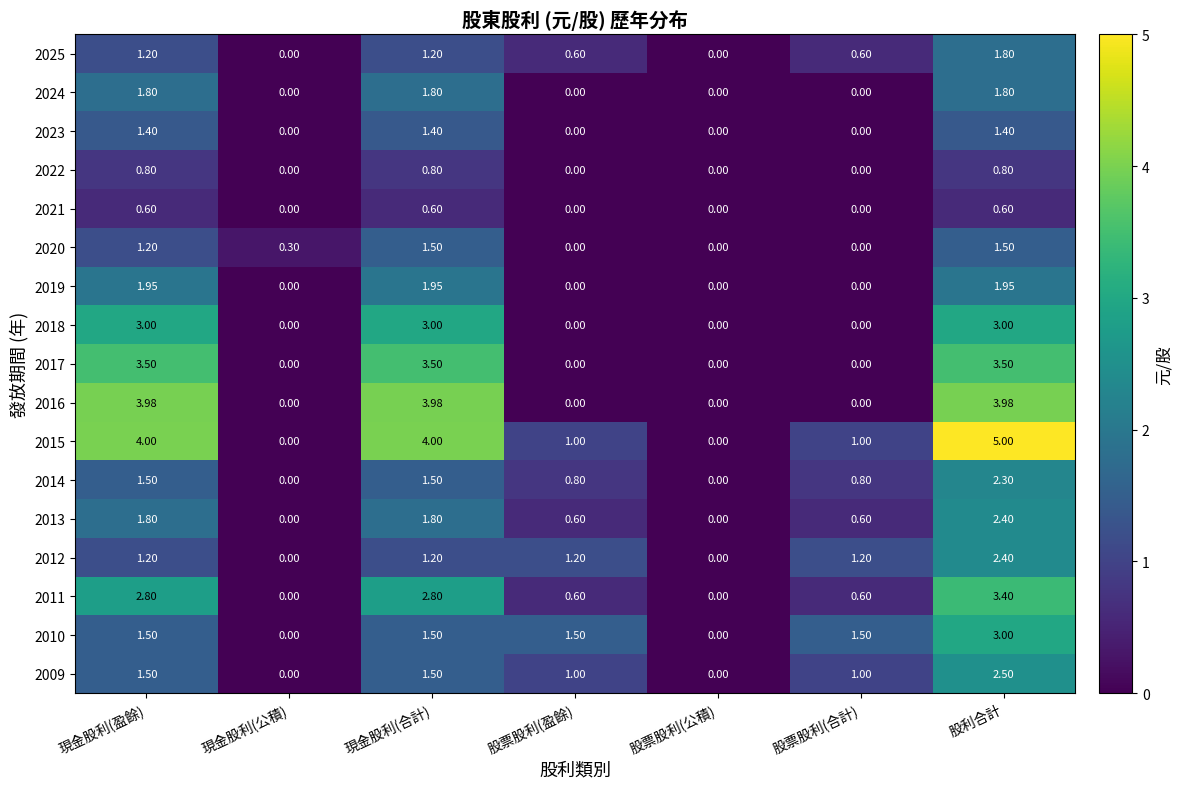

Is the value of 2012 at 現金股利(公積) greater than the value of 2014 at 現金股利(合計)?

No